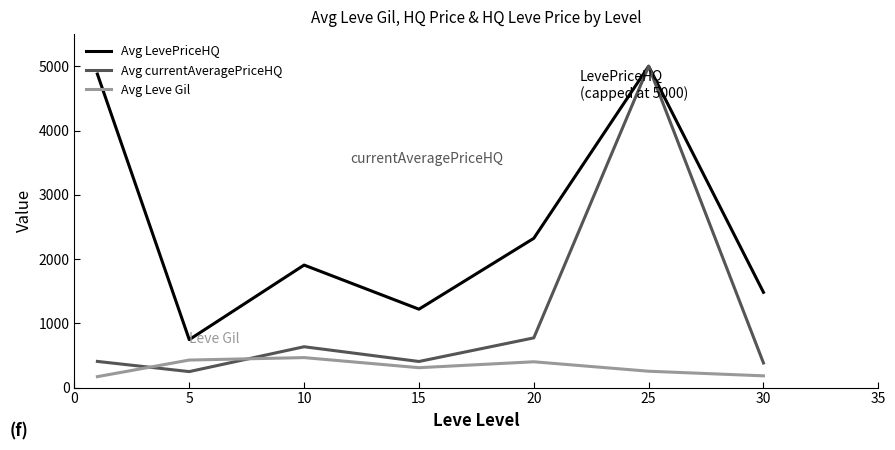

List the series in order of their overall mean, highest first.

Avg LevePriceHQ, Avg currentAveragePriceHQ, Avg Leve Gil